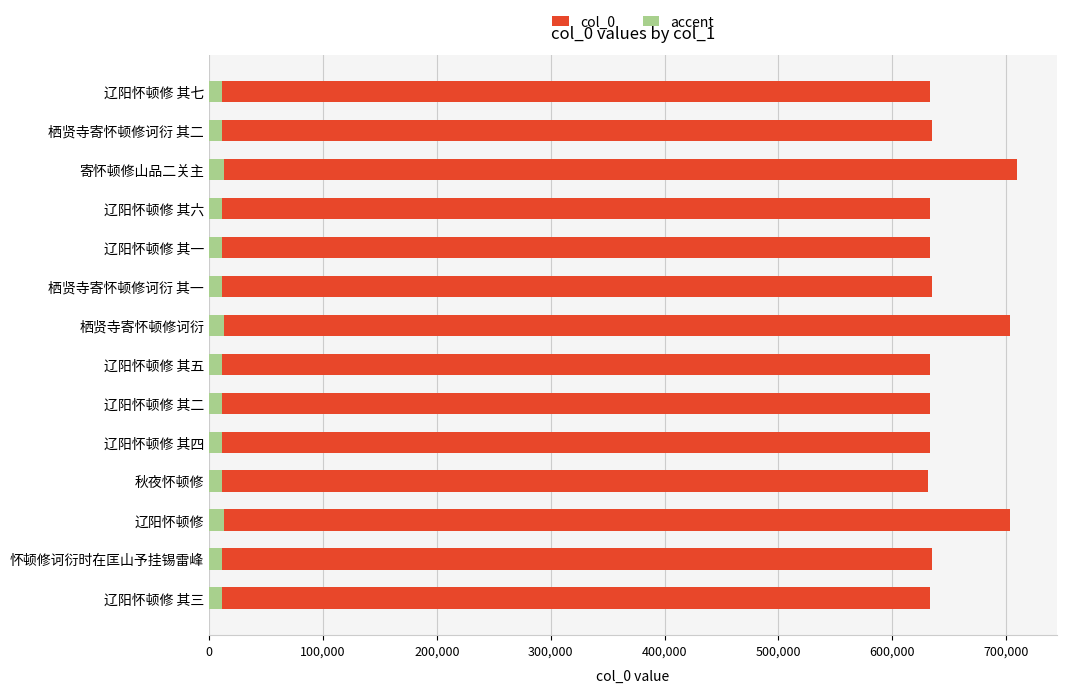

How many bars are there in each group?

2